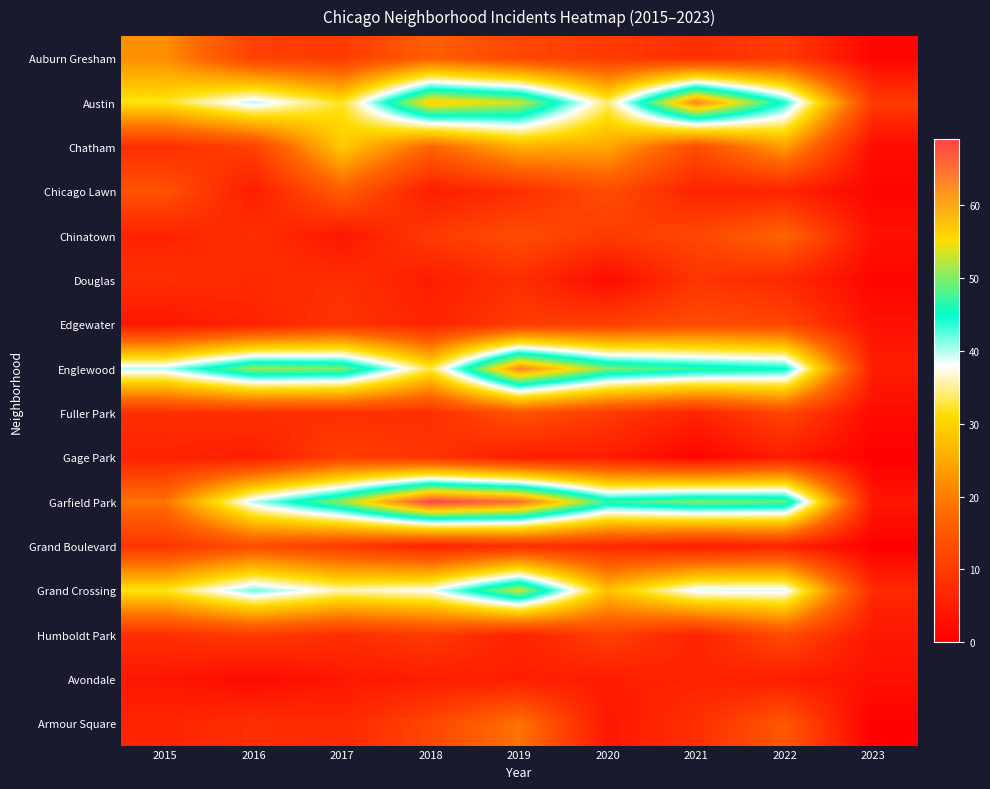

At which category does the chart reach its minimum across all series?

2023